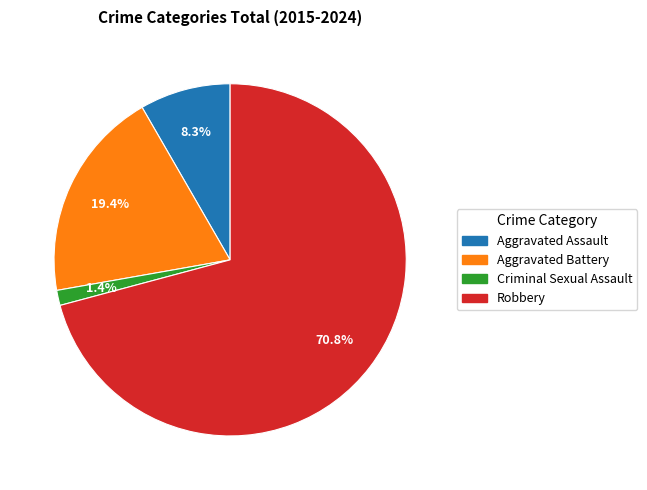

To the nearest percent, what percentage of the pie is Aggravated Battery?

19%